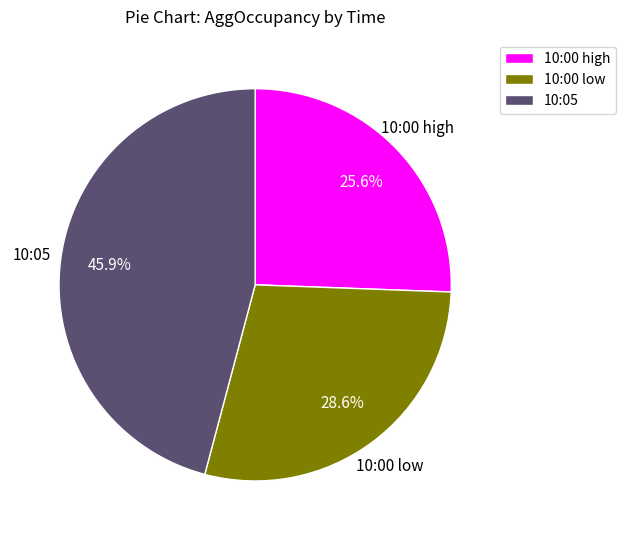

Does any single category account for the majority?

No